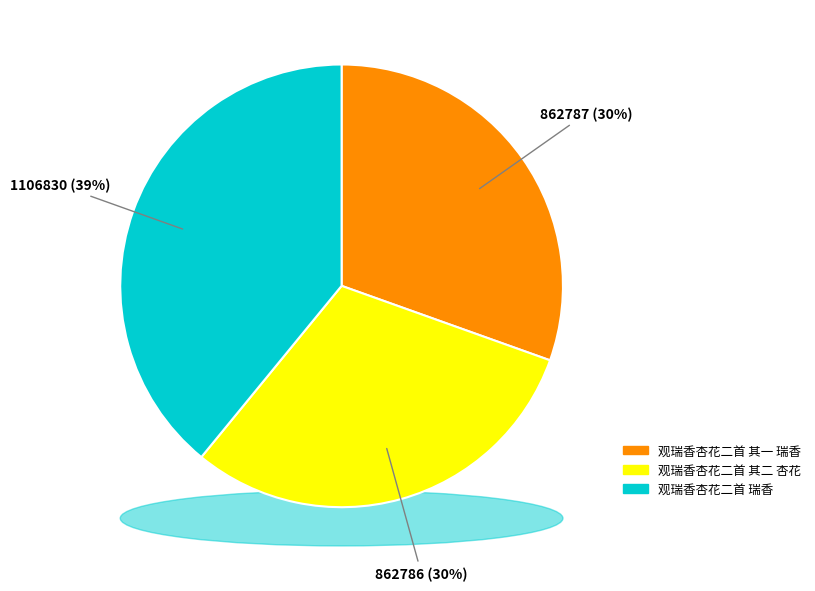

Is it true that 观瑞香杏花二首 其二 杏花 is 30% of the pie?

True